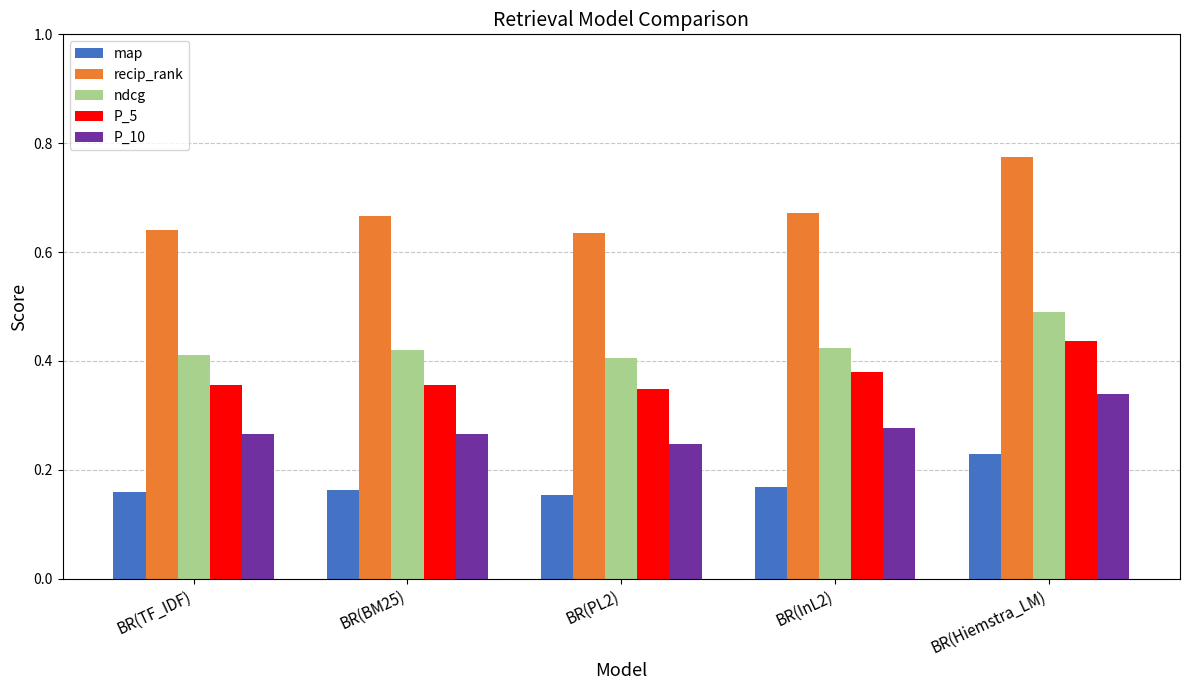

Rank the series at BR(InL2) from lowest to highest value.

map, P_10, P_5, ndcg, recip_rank